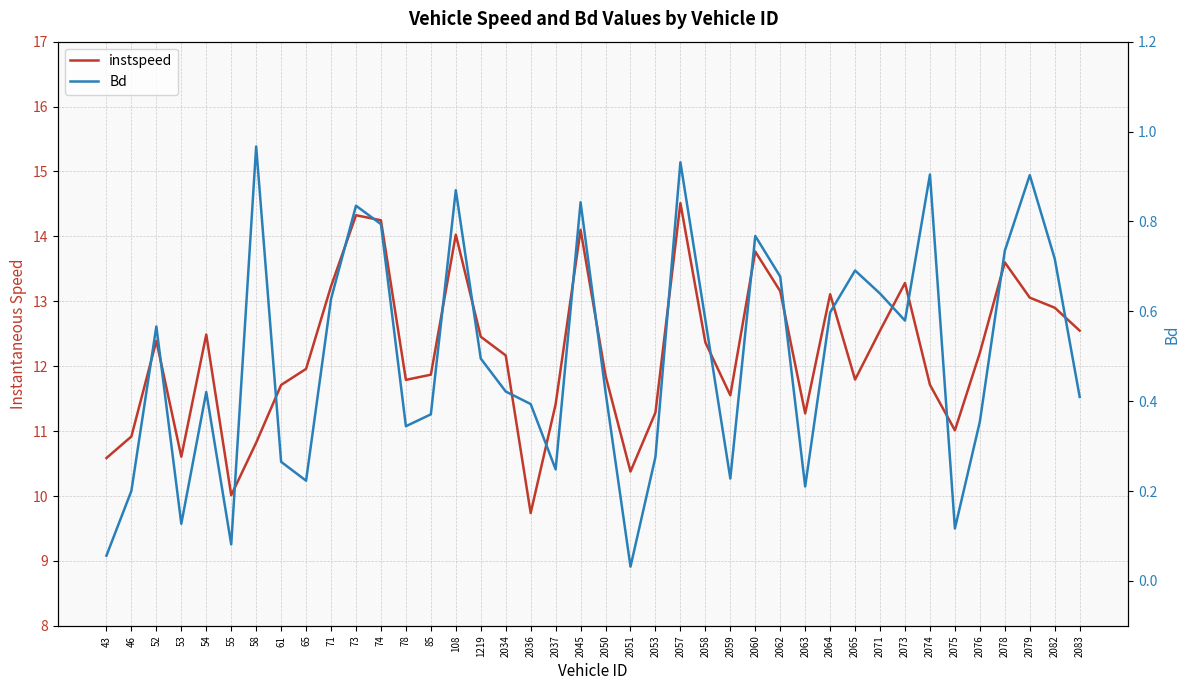

Rank the series at 58 from lowest to highest value.

Bd, instspeed